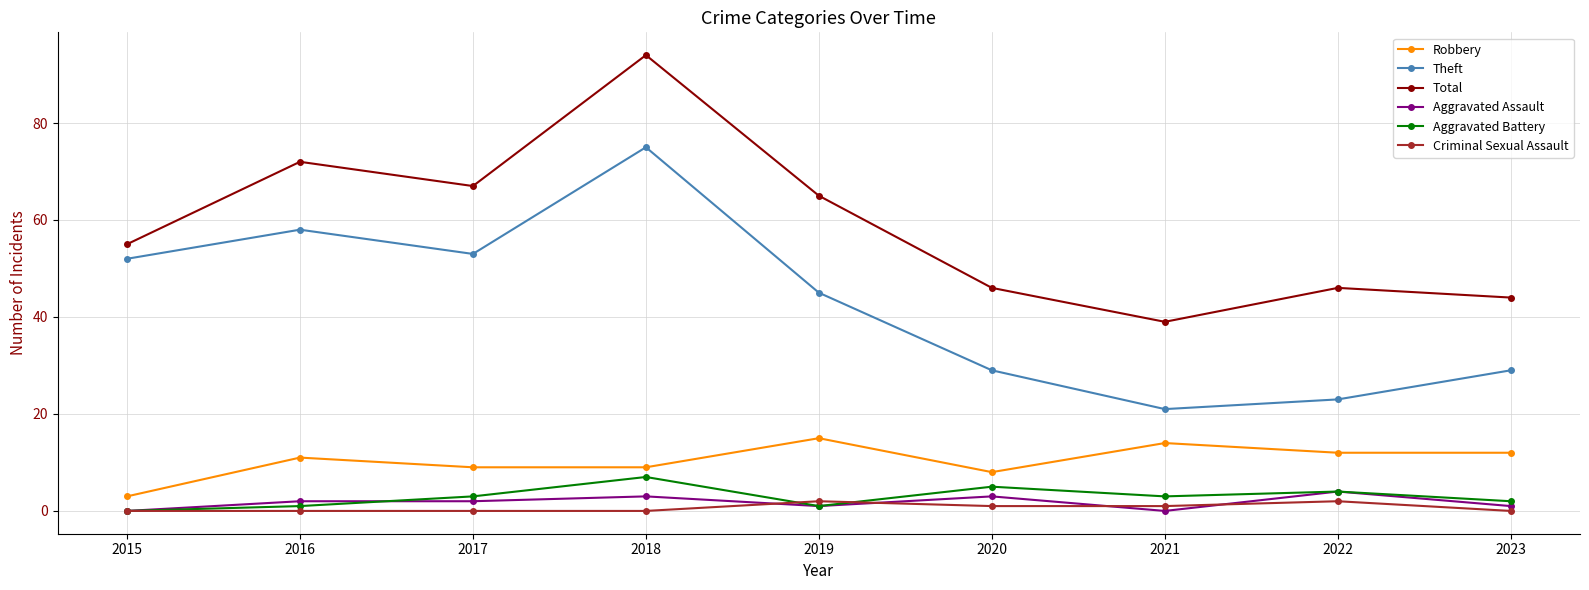

At which category is the sum across all series the highest?

2018